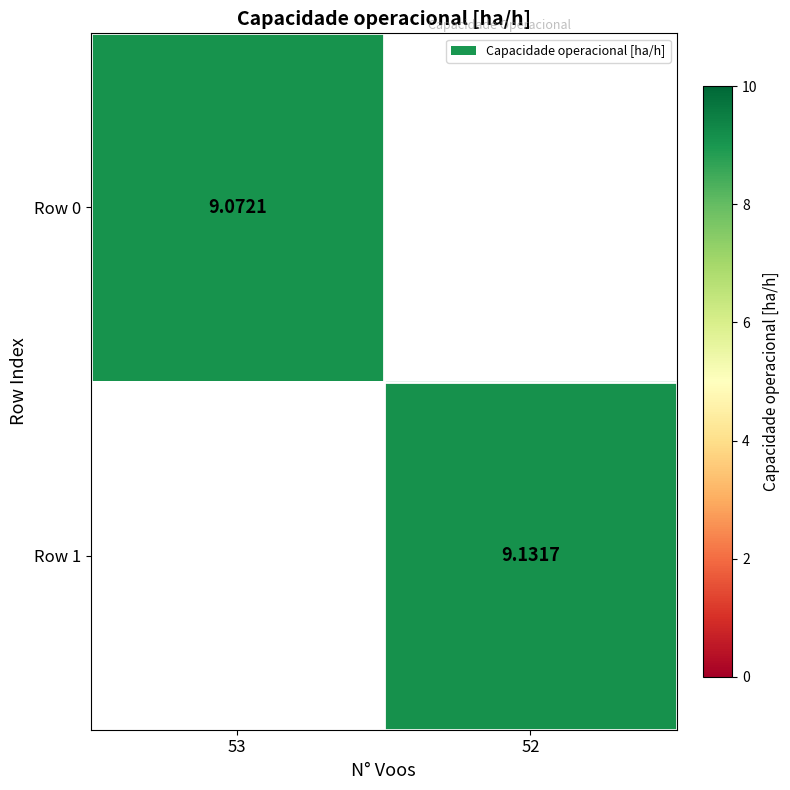

Which label corresponds to the smallest value in the chart?

53